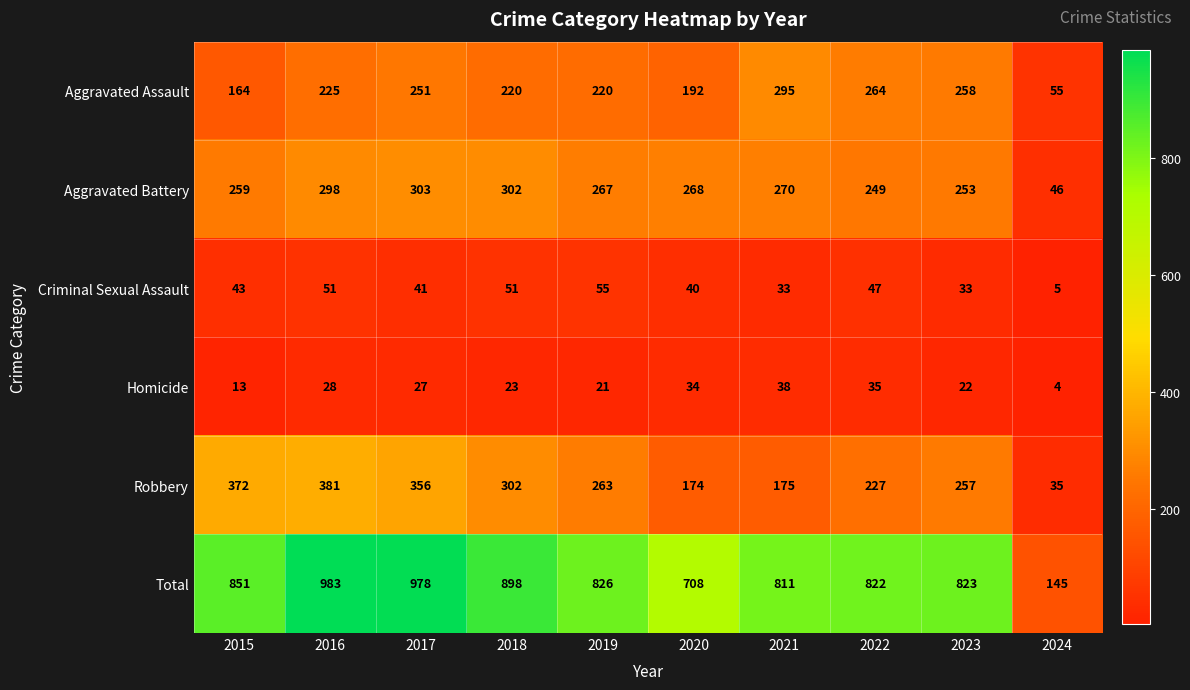

What is the minimum value shown in the chart?

4